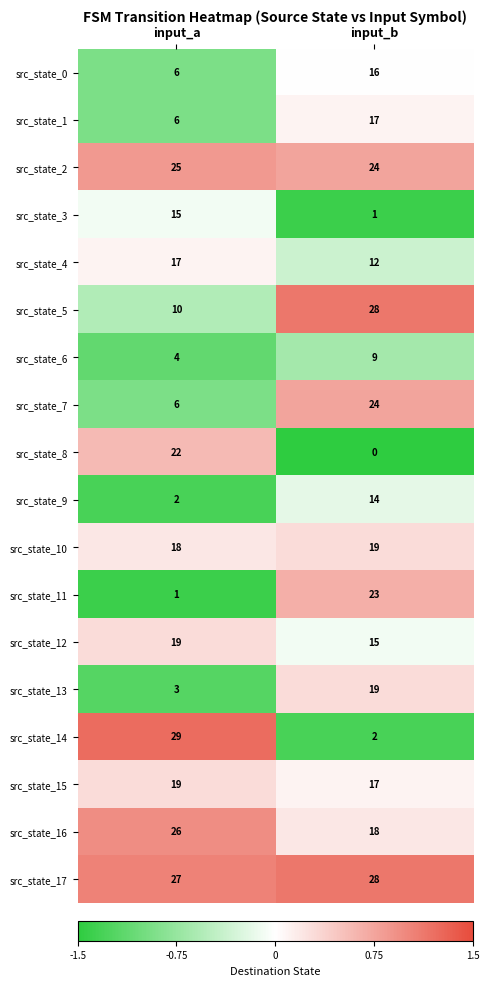

List the labels in order of src_state_6 value, smallest first.

input_a, input_b